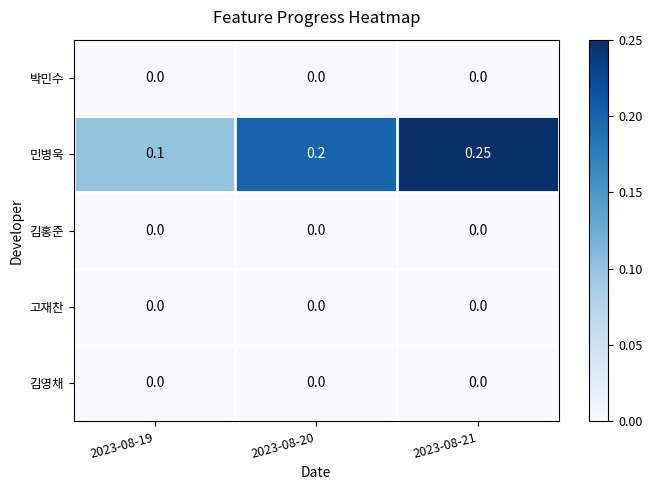

Which series has the largest total across all categories?

민병욱